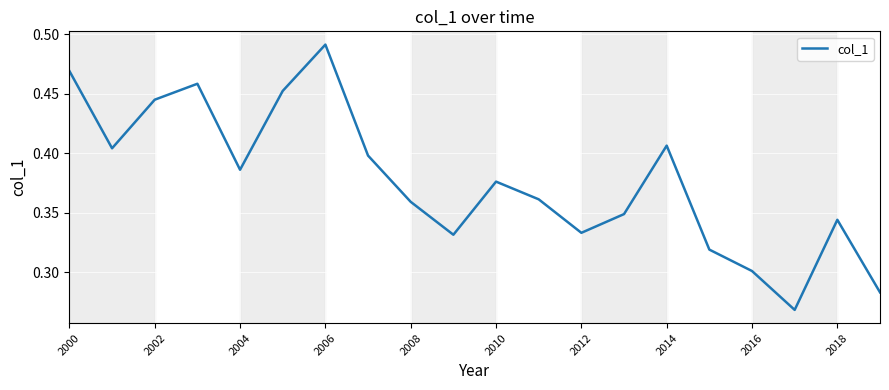

What is the label of the 1st point from the left?

2000